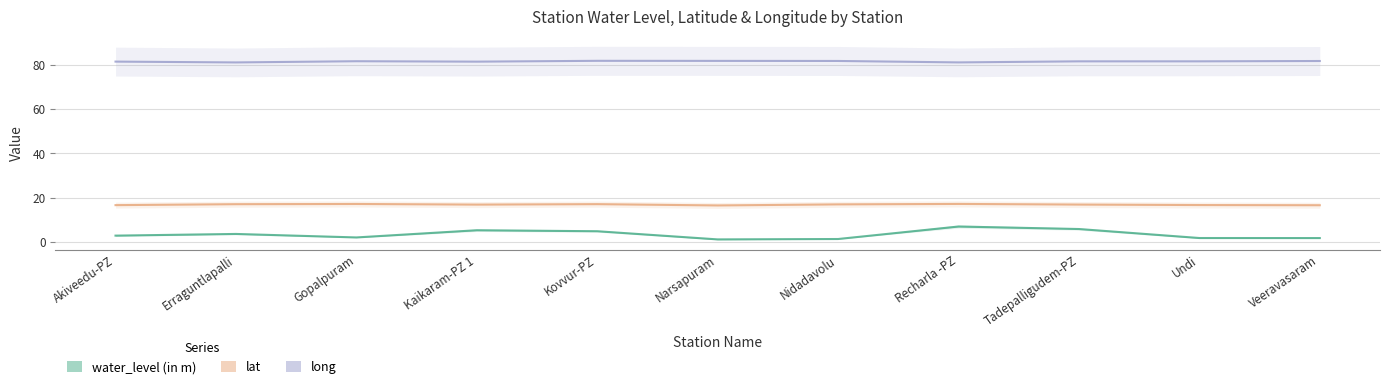

True or false: long has a value of 125.2 at Tadepalligudem-PZ.

False